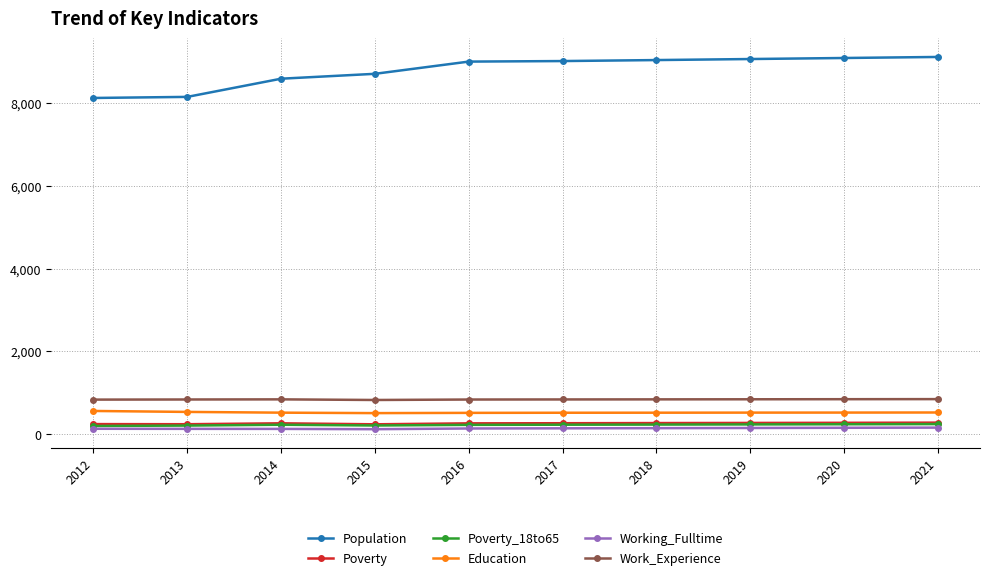

What is the spread (max minus min) of values at 2021?

8948